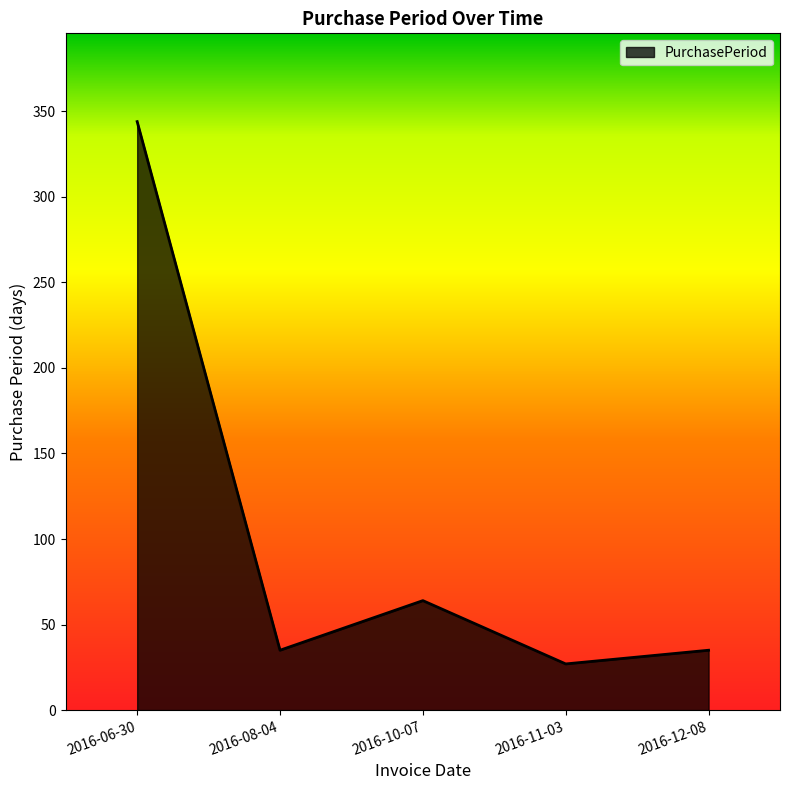

How many series are shown in this chart?

1